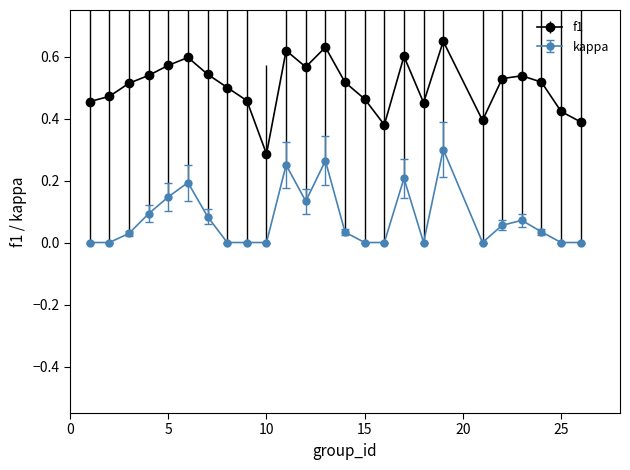

Which series has the widest spread of values?

f1